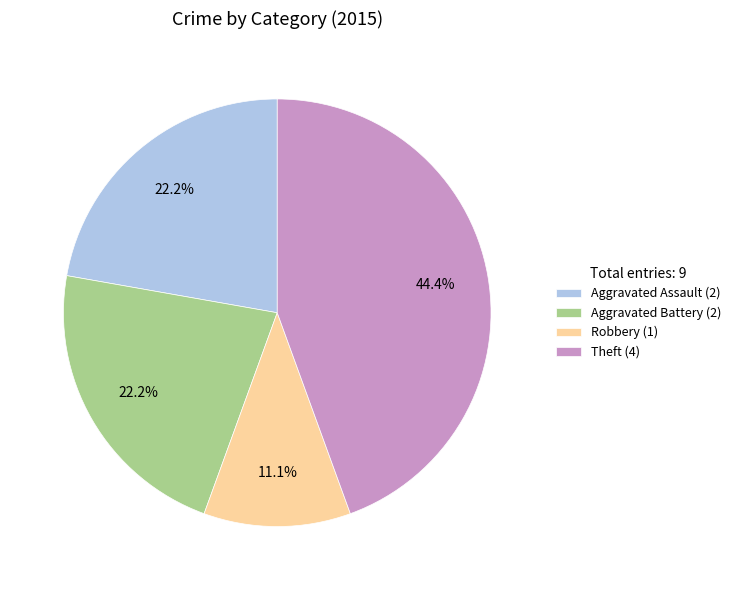

Is Robbery (1) the majority of the pie?

No